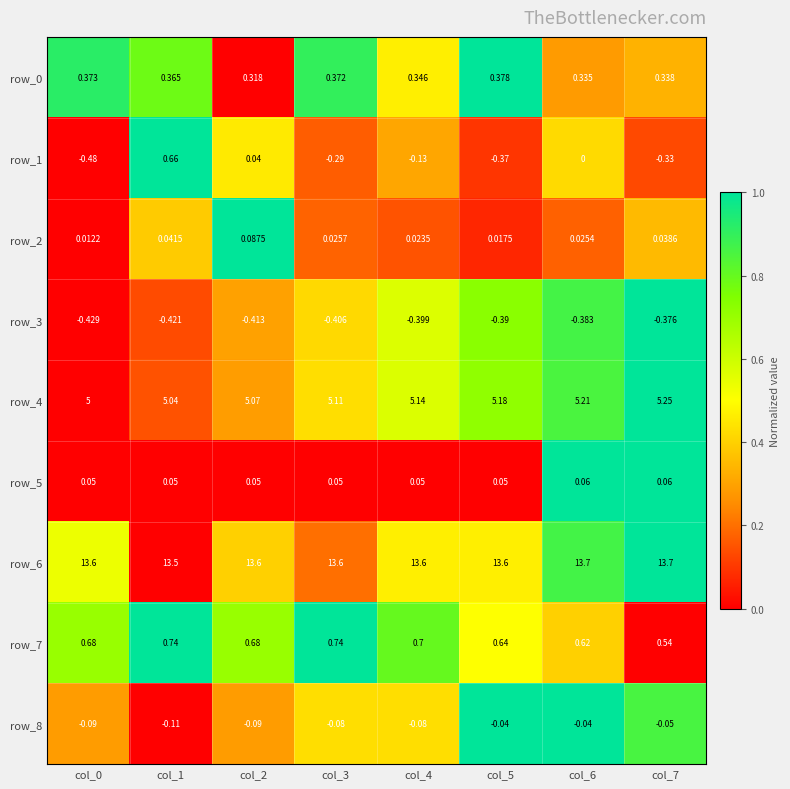

Is the value of row_0 at col_6 greater than the value of row_8 at col_5?

Yes